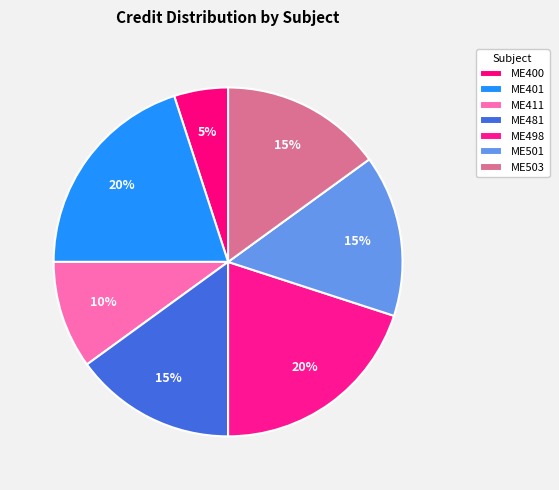

How many slices are in this pie chart?

7